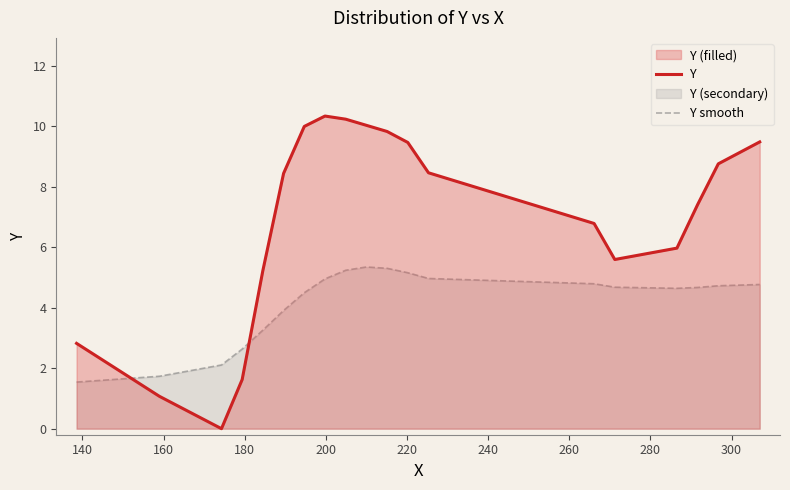

Rank the series by their average value, from lowest to highest.

Y smooth, Y